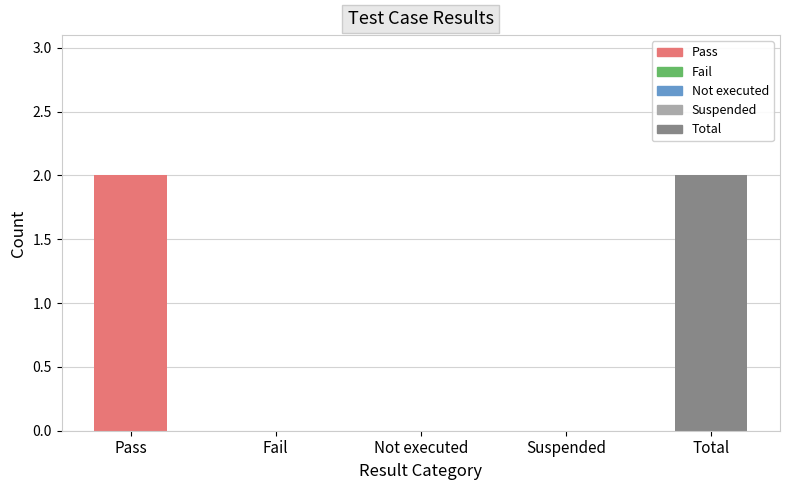

How many series are shown in this chart?

1